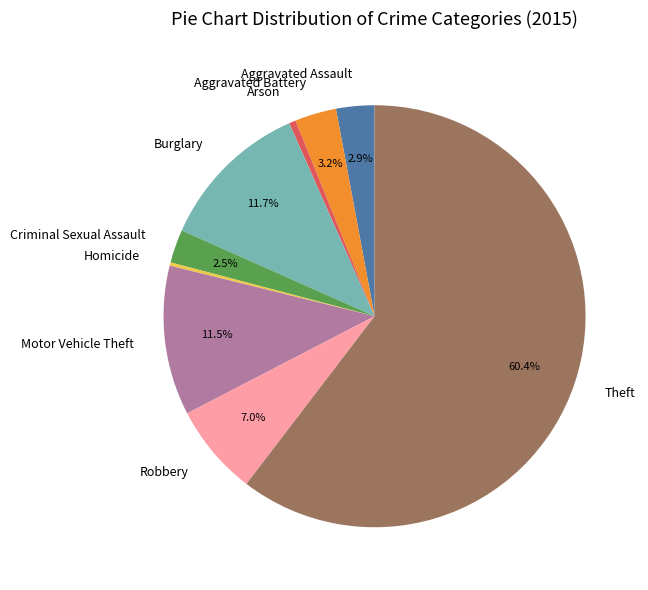

What portion of the pie excludes Aggravated Battery?

96.8%